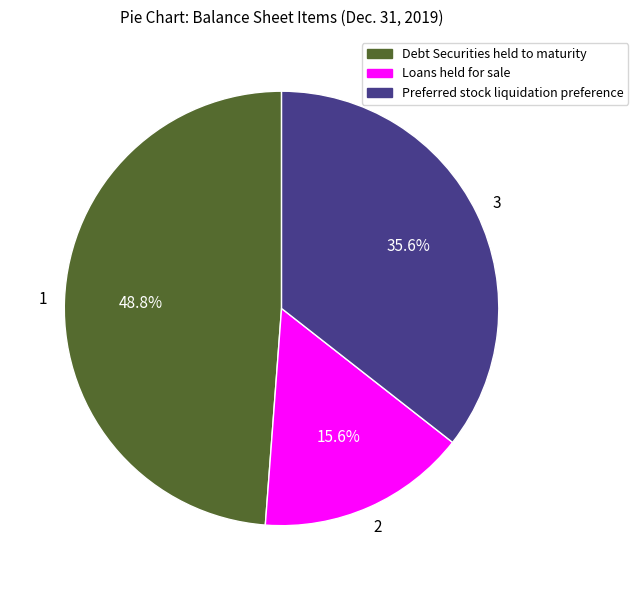

Is there a majority slice in this chart?

No